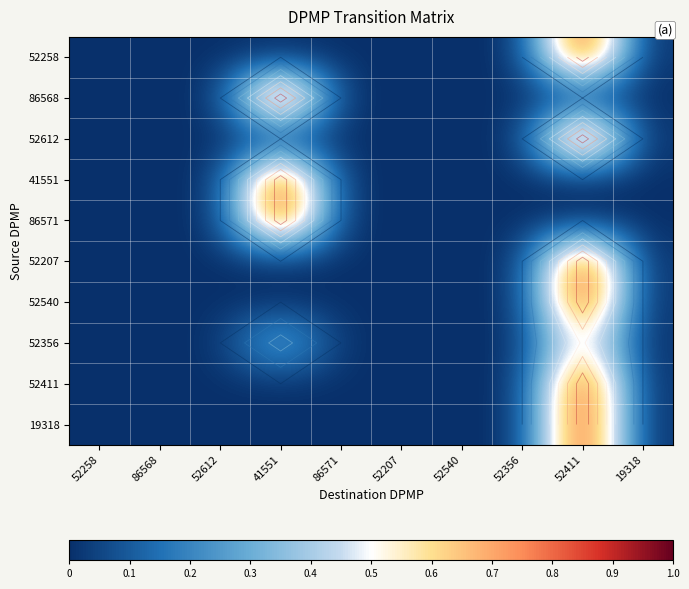

The value of 86571 at 52411 is 0.6. True or false?

False